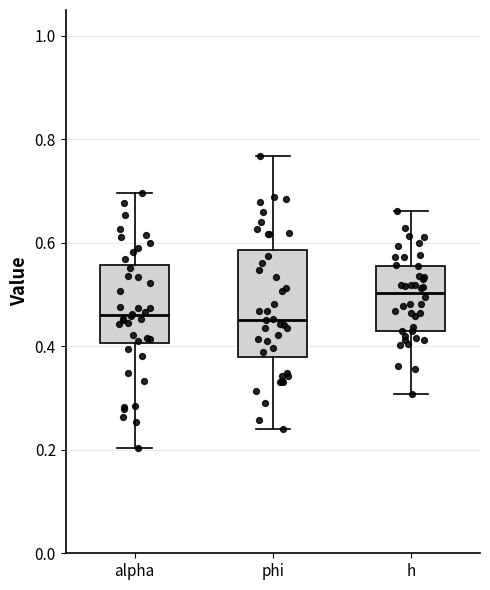

Reading left to right, transcribe this box plot: for each box, give where its median line is, the range the box spans, and where its two whiskers end, as read against the y-axis. The values are not printed on the chart, so give them approximately, as read against the axis.

alpha: median 0.46, box 0.40 to 0.56, whiskers 0.20 to 0.70
phi: median 0.46, box 0.38 to 0.58, whiskers 0.24 to 0.76
h: median 0.50, box 0.44 to 0.56, whiskers 0.30 to 0.66